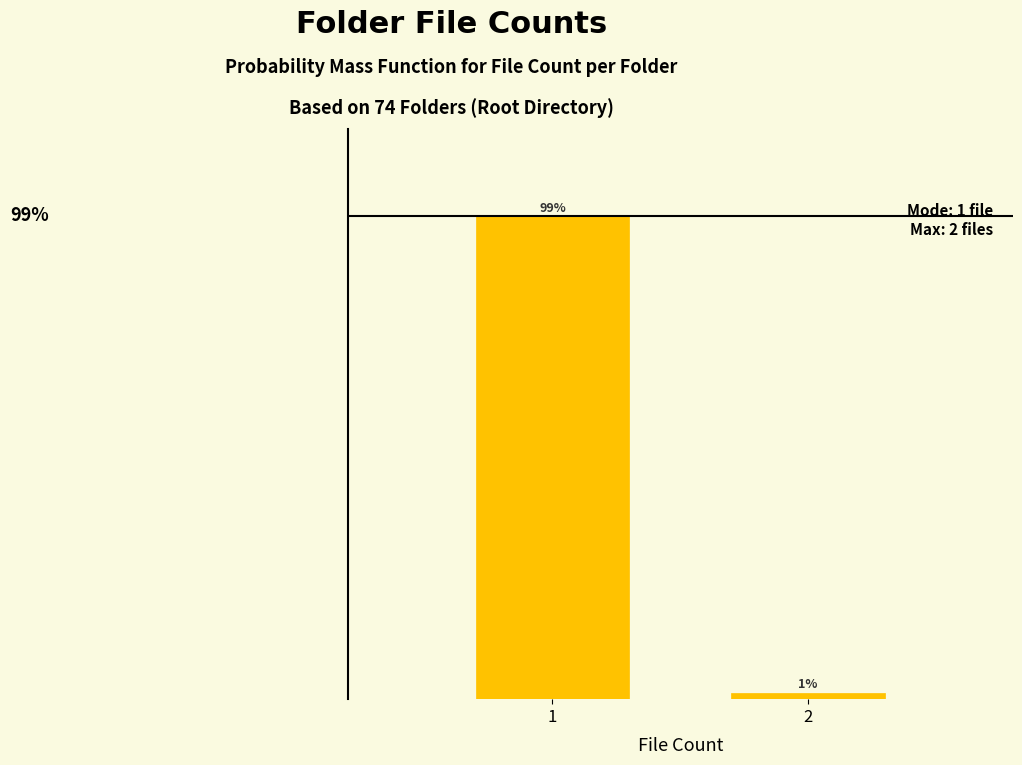

Rank the categories by value from highest to lowest.

1, 2